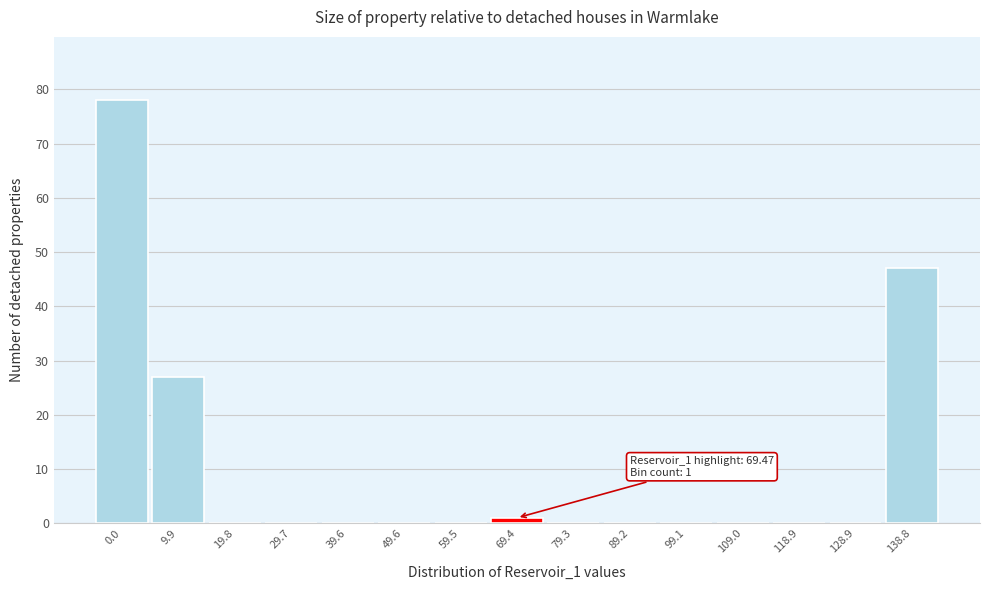

Reading left to right, extract all data points from this chart.

0.0=78	9.9=27	19.8=0	29.7=0	39.6=0	49.6=0	59.5=0	69.4=1	79.3=0	89.2=0	99.1=0	109.0=0	118.9=0	128.9=0	138.8=47